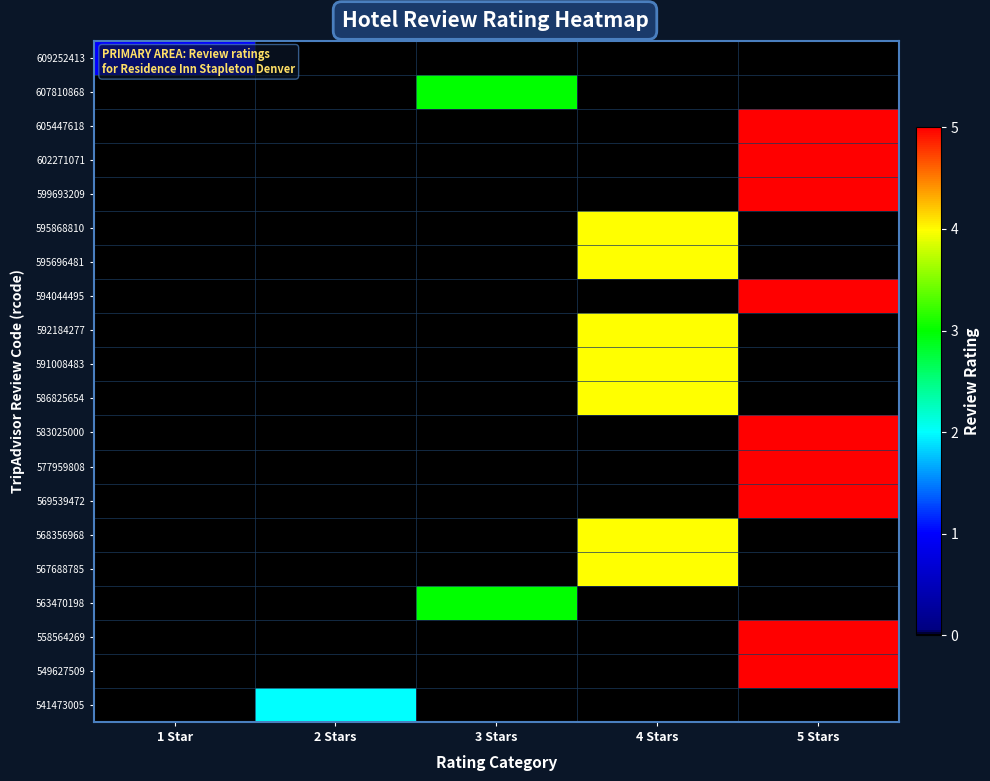

At 1 Star, list the series in order from smallest to largest.

607810868, 605447618, 602271071, 599693209, 595868810, 595696481, 594044495, 592184277, 591008483, 586825654, 583025000, 577959808, 569539472, 568356968, 567688785, 563470198, 558564269, 549627509, 541473005, 609252413